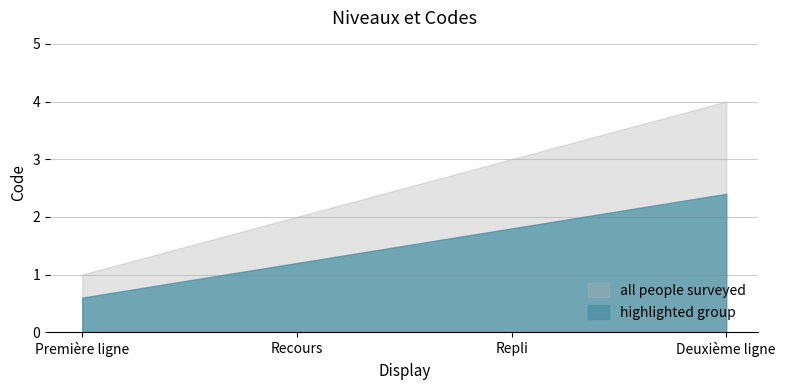

What is the label of the 3rd point from the right?

Recours